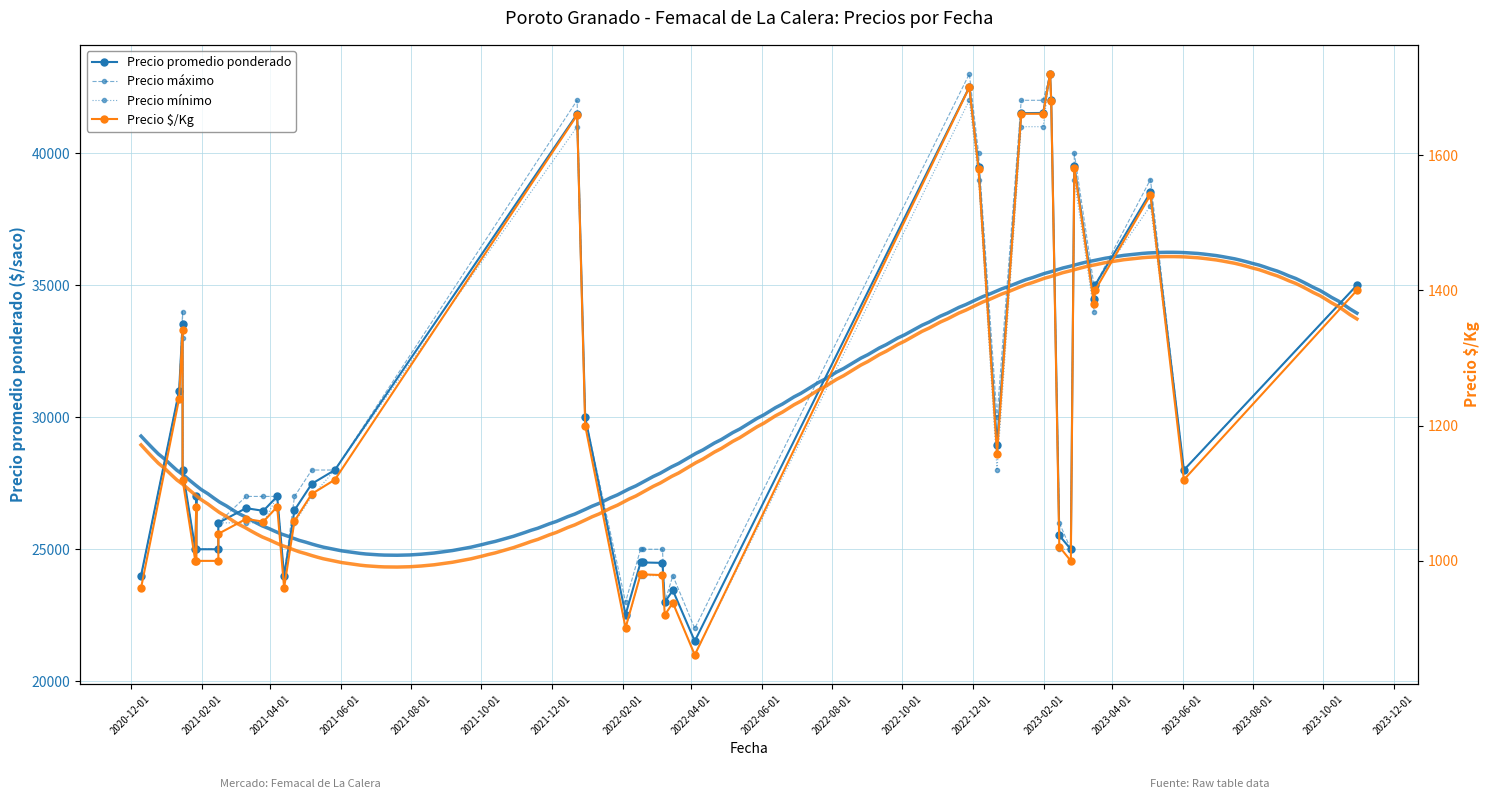

At which label does Precio promedio ponderado first exceed 27479?

2021-02-01